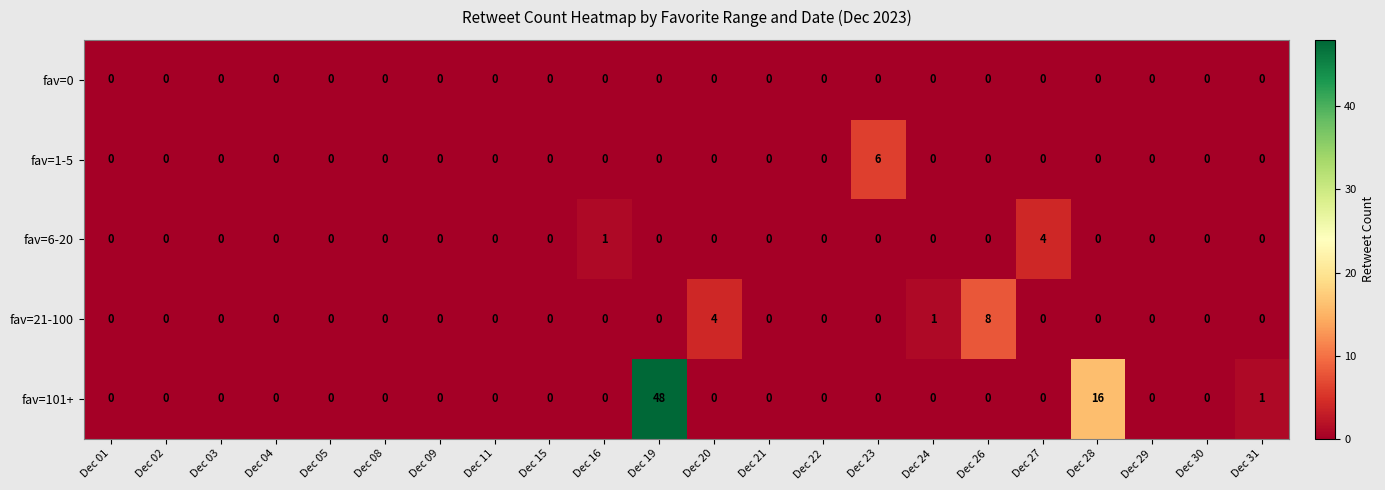

What is the difference between the highest and lowest values at Dec 19?

48